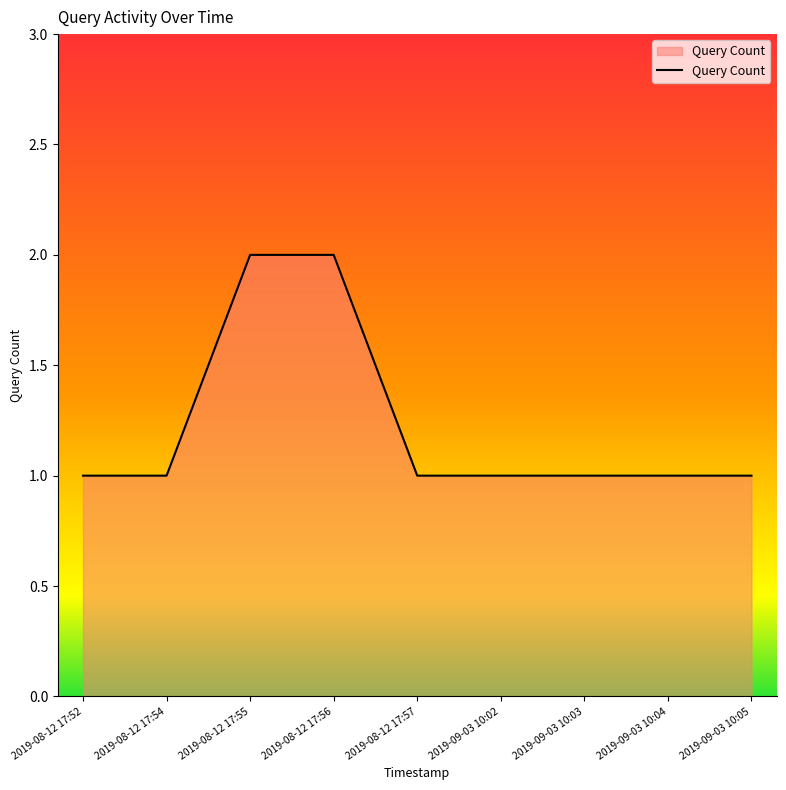

The value at 2019-09-03 10:02 is 2. True or false?

False